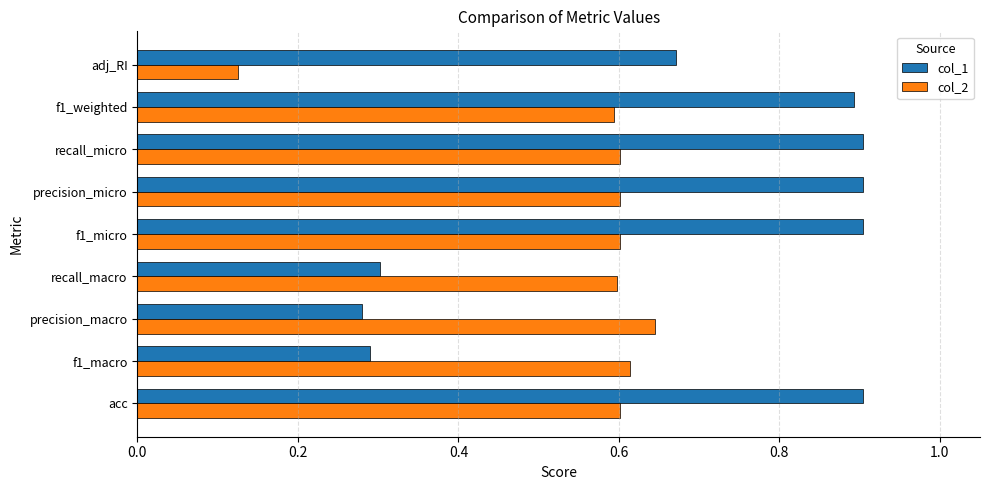

Which category has the lowest value across all series?

adj_RI